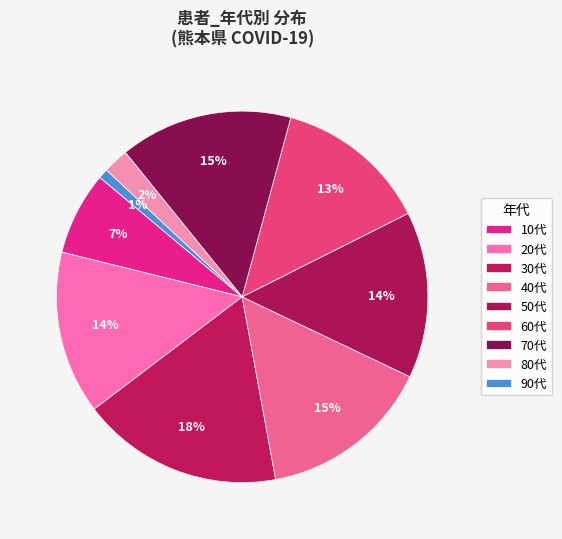

To the nearest percent, what percentage of the pie is 60代?

13%